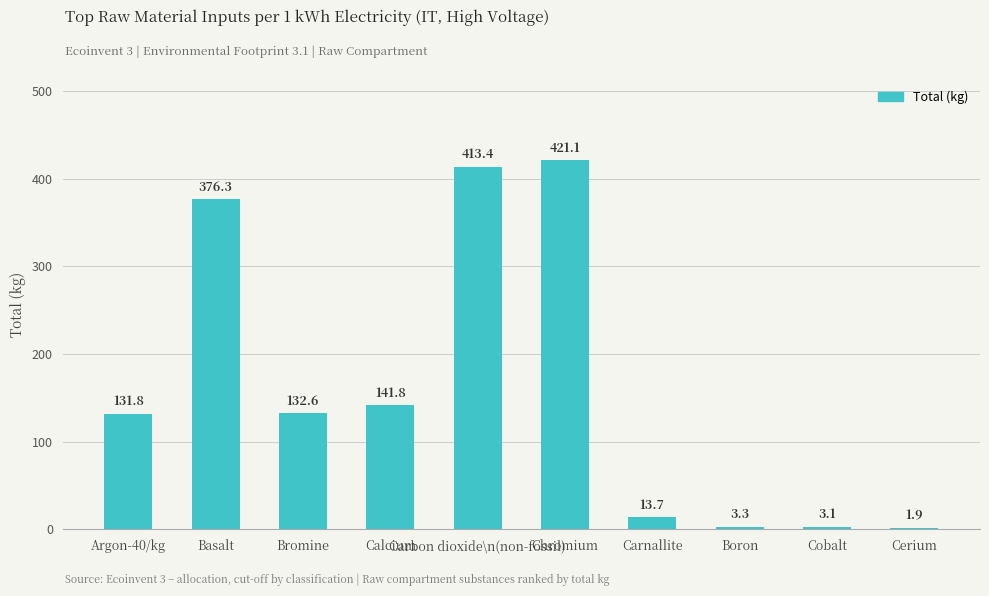

The chart shows a value of 13.7 at Carnallite. True or false?

True